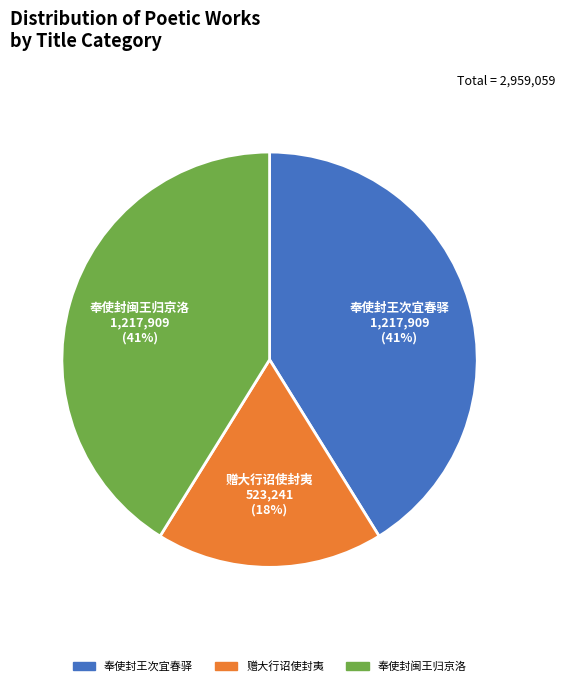

Is there a majority slice in this chart?

No